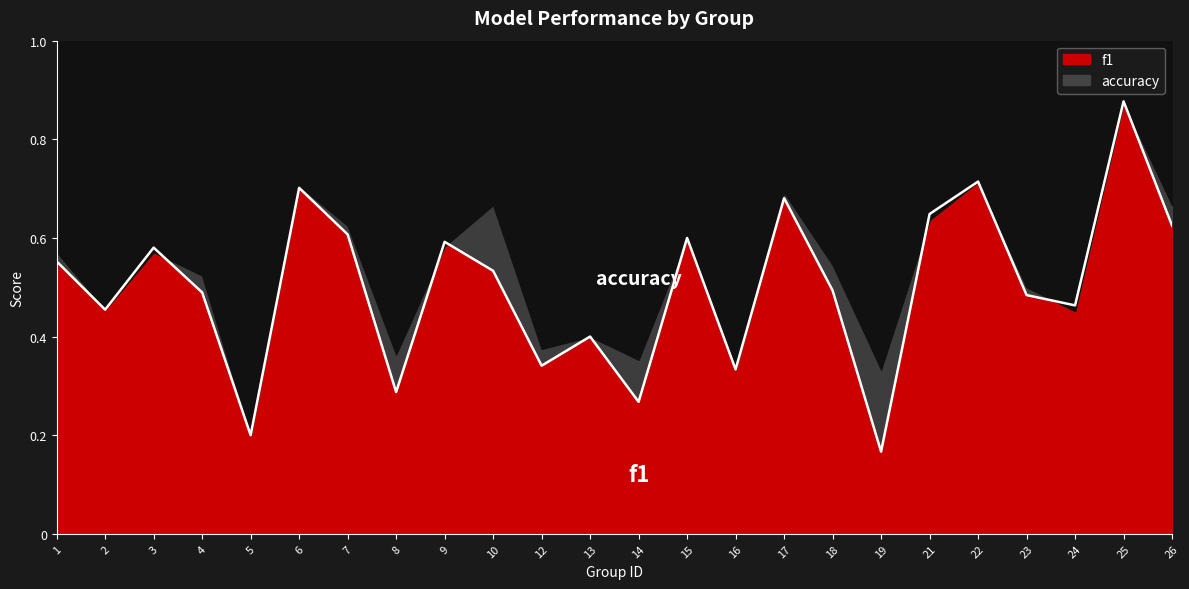

Reading right to left, extract all data points from this chart.

26=0.6	25=0.9	24=0.5	23=0.5	22=0.7	21=0.6	19=0.2	18=0.5	17=0.7	16=0.3	15=0.6	14=0.3	13=0.4	12=0.3	10=0.5	9=0.6	8=0.3	7=0.6	6=0.7	5=0.2	4=0.5	3=0.6	2=0.5	1=0.6